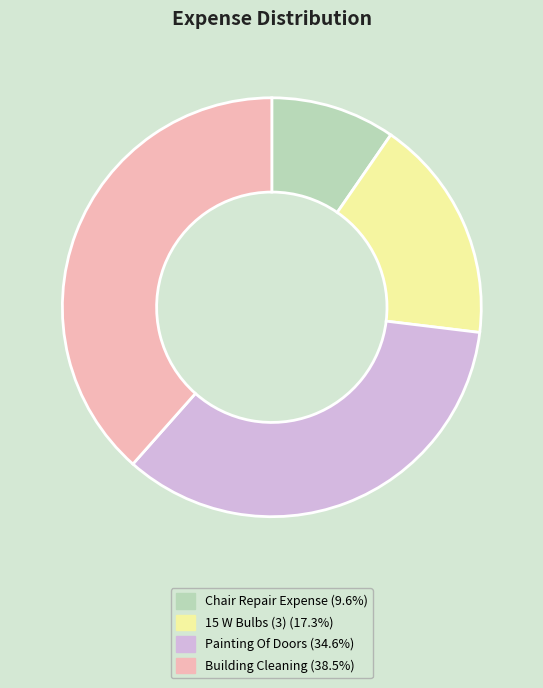

Rank the categories by value from lowest to highest.

Chair Repair Expense, 15 W Bulbs (3), Painting Of Doors, Building Cleaning